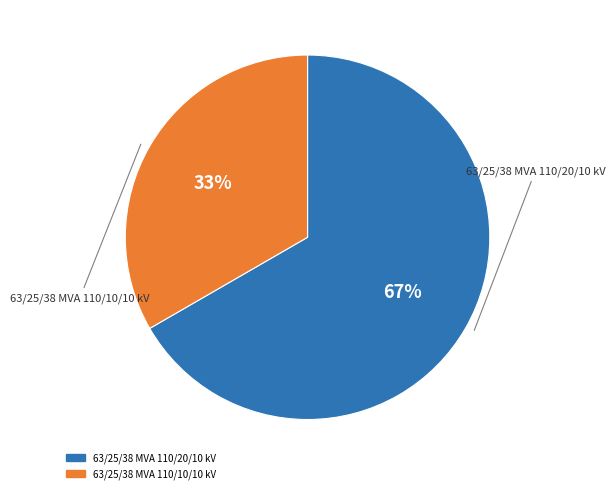

The 63/25/38 MVA 110/10/10 kV slice represents 33% of the pie. True or false?

True